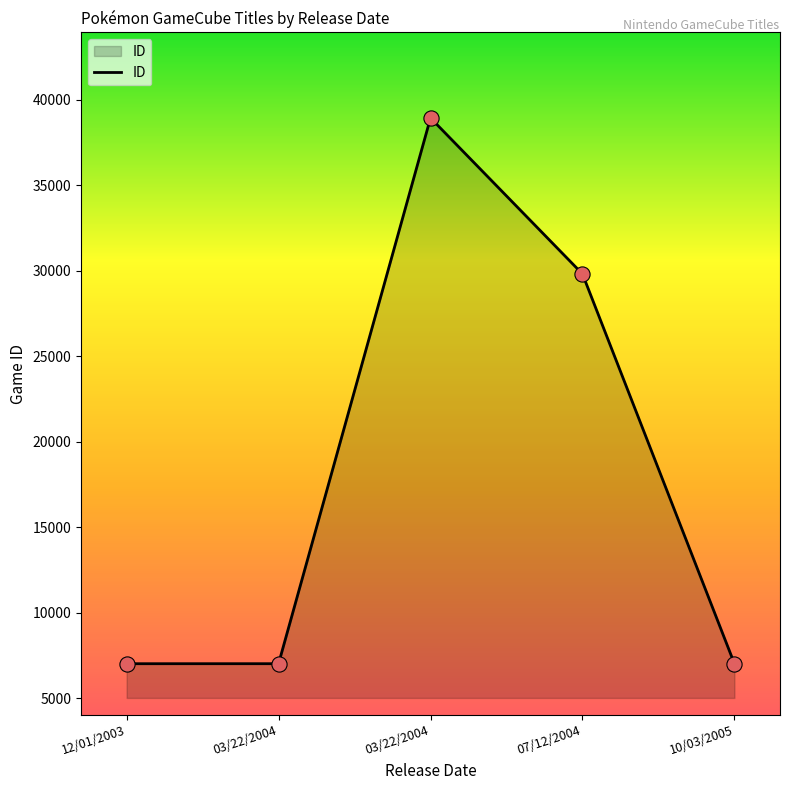

What is the change in value from 12/01/2003 to 10/03/2005?

+2